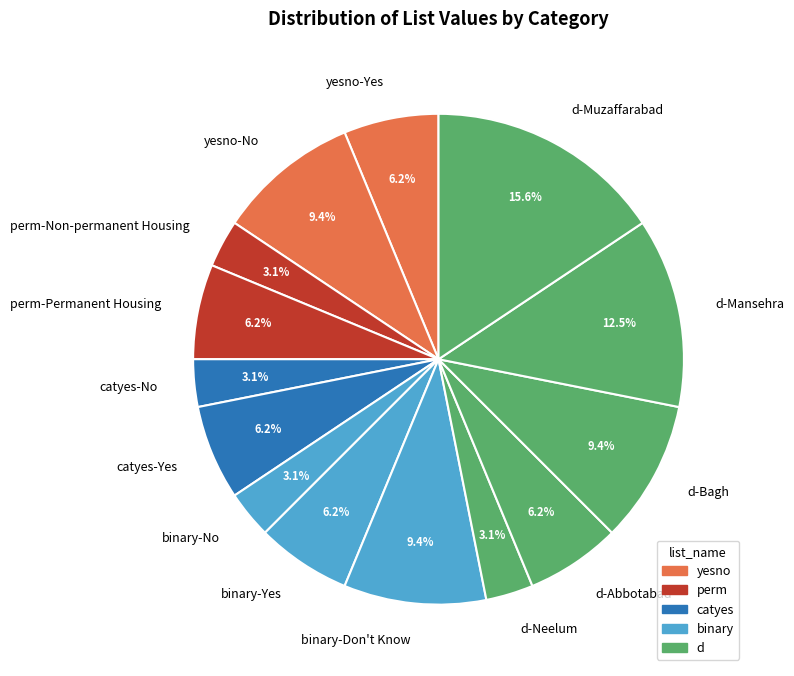

Is the sum of binary-No and yesno-No greater than half?

No